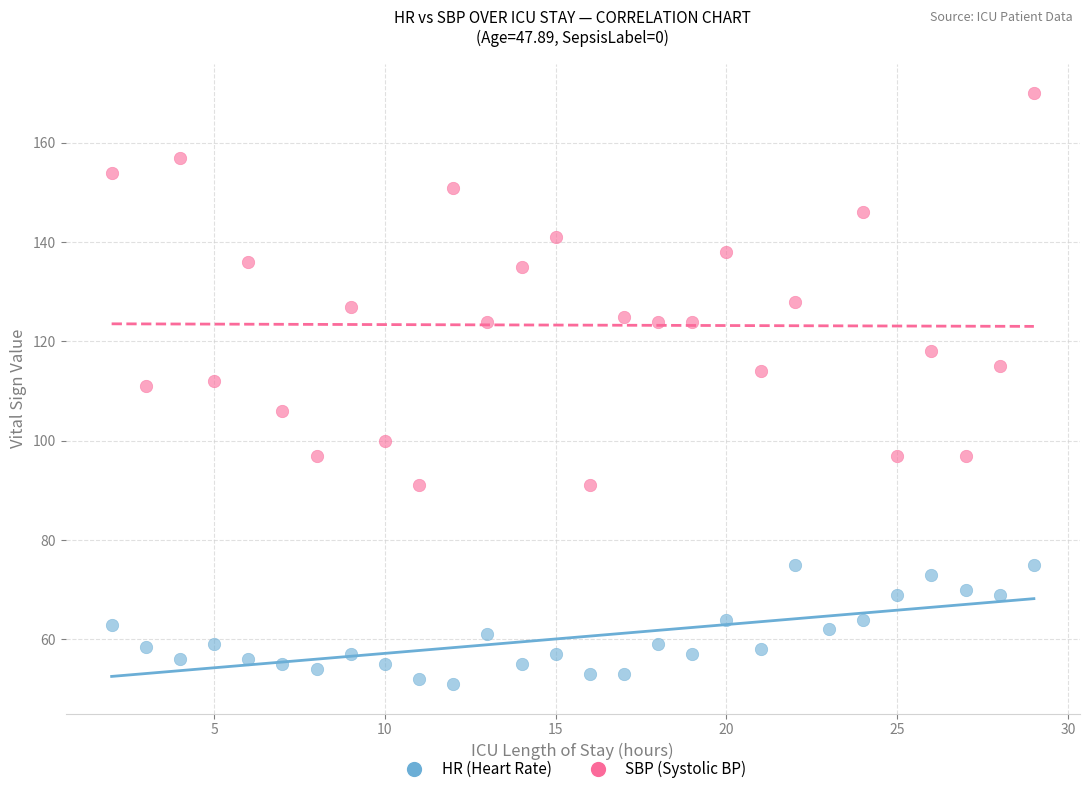

Which series reaches the maximum Y coordinate?

SBP (Systolic BP)